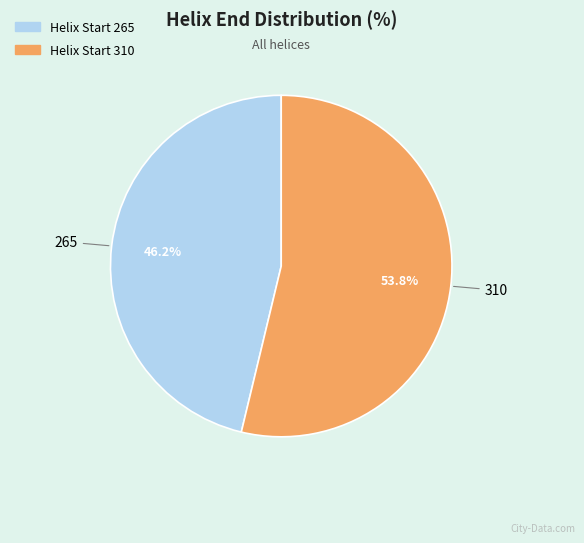

Is there any slice that represents more than half of the pie?

Yes